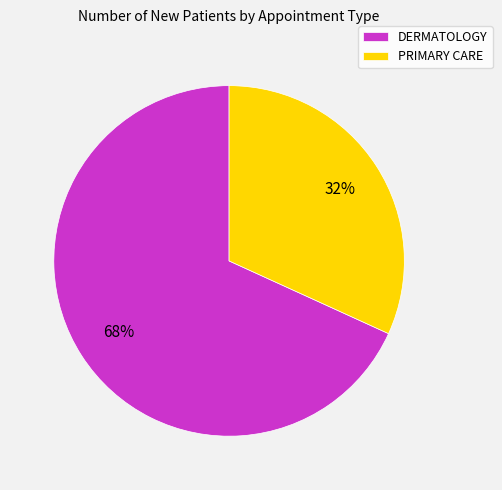

Is DERMATOLOGY the majority of the pie?

Yes